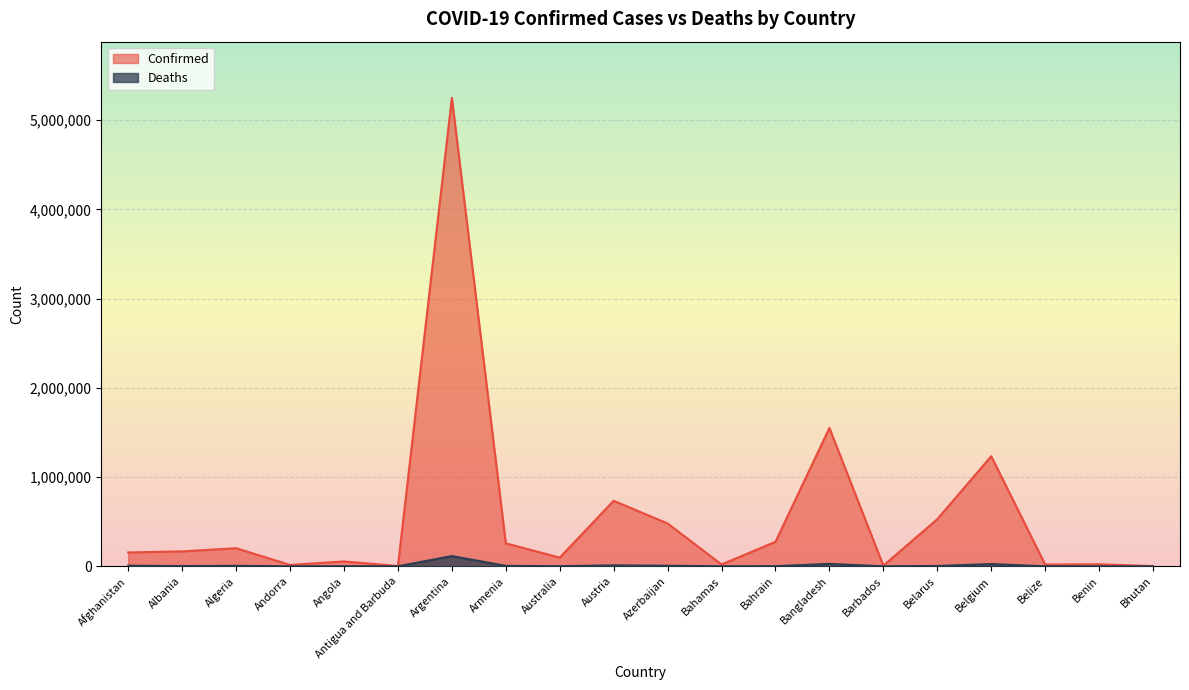

Where is the first local maximum for Deaths?

Algeria